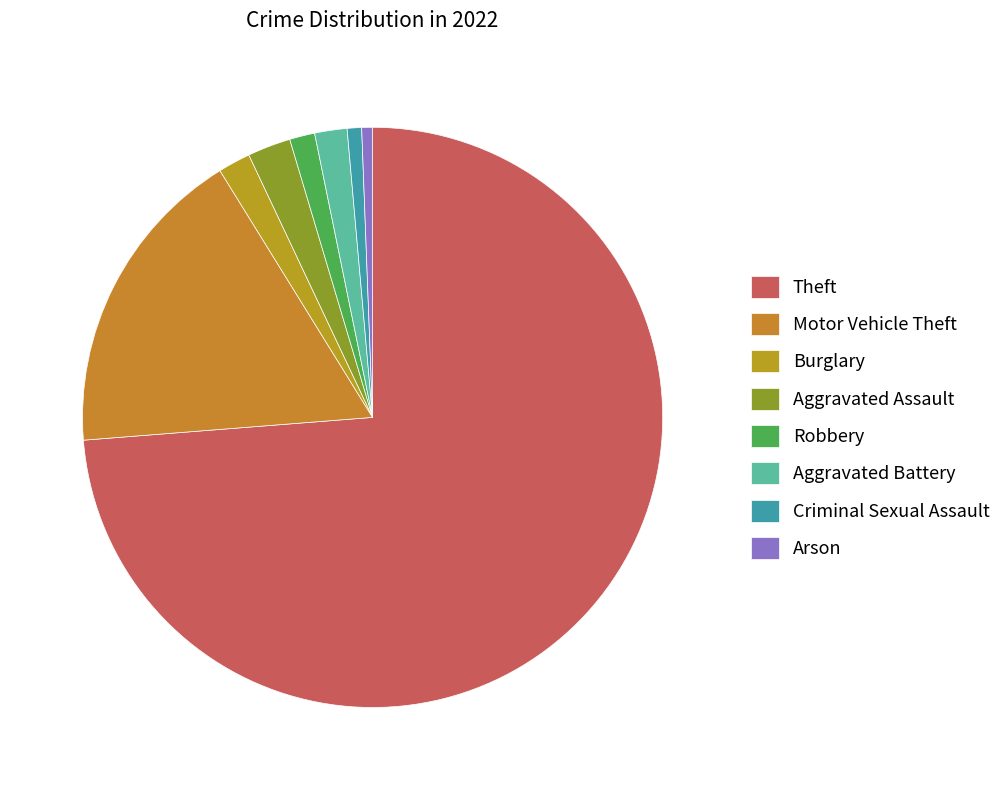

What is the majority slice?

Theft